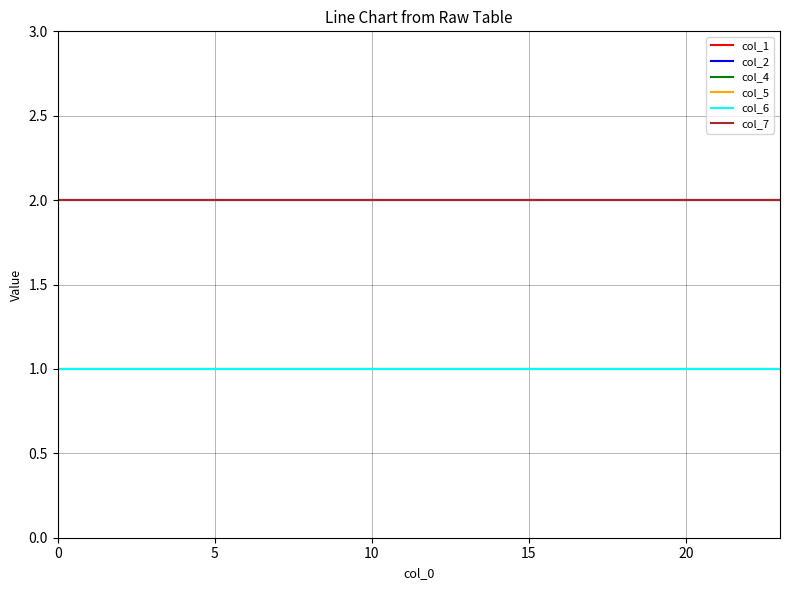

True or false: col_1 and col_2 cross at least once.

False